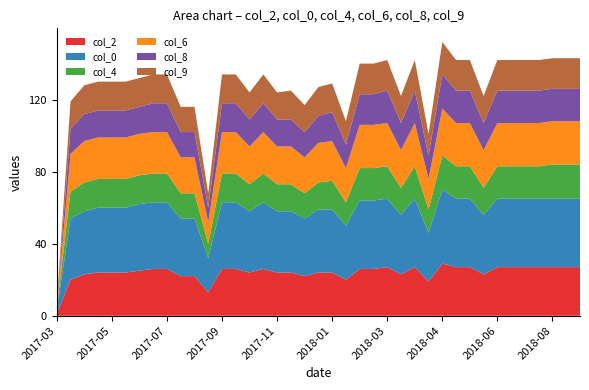

Reading left to right, extract all data points from this chart.

col_2: 1	20	23	24	24	24	25	26	26	22	22	13	26	26	24	26	24	24	22	24	24	20	26	26	27	23	27	19	29	27	27	23	27	27	27	27	27	27	27
col_0: 2	34	35	36	36	36	37	37	37	32	32	19	37	37	34	37	34	34	32	35	35	30	38	38	38	33	38	27	41	38	38	33	38	38	38	38	38	38	38
col_4: 1	15	16	16	16	16	16	16	16	14	14	8	16	16	15	16	15	15	14	15	16	13	18	18	18	15	18	13	19	18	18	15	18	18	18	18	19	19	19
col_6: 1	21	23	23	23	23	23	23	23	20	20	12	23	23	21	23	21	21	20	22	22	19	24	24	24	21	24	17	26	24	24	21	24	24	24	24	24	24	24
col_8: 1	14	15	15	15	15	15	16	16	14	14	8	16	16	15	16	15	15	14	15	16	13	17	17	18	15	18	13	19	18	18	15	18	18	18	18	18	18	18
col_9: 1	15	16	16	16	16	16	16	16	14	14	8	16	16	15	16	15	16	15	16	16	13	17	17	17	15	17	12	18	17	17	15	17	17	17	17	17	17	17